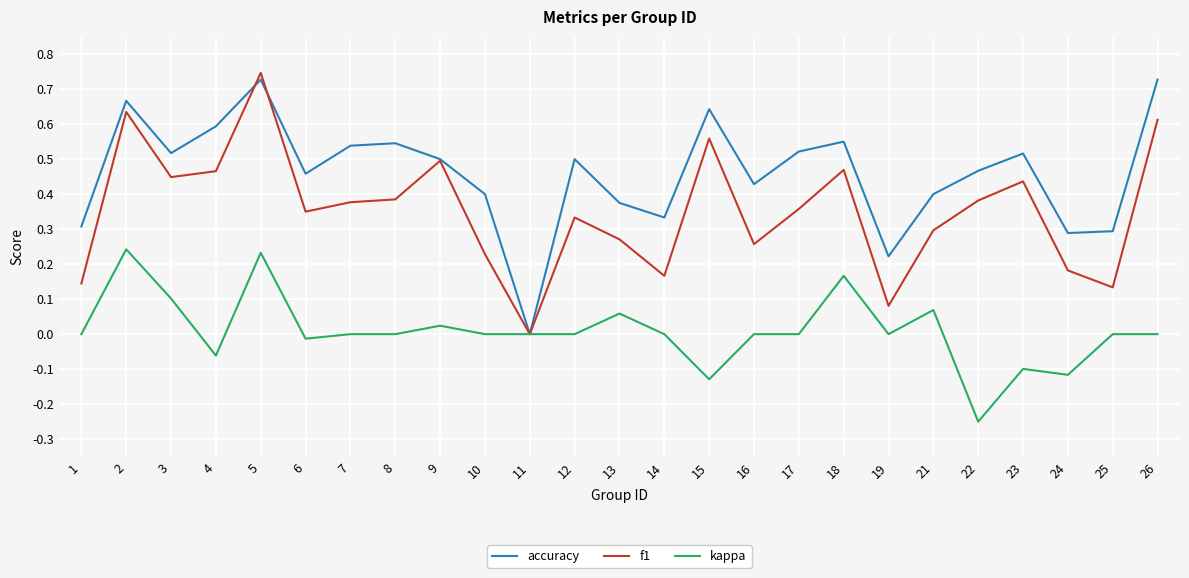

The f1 series shows 0.1 at 21. True or false?

False